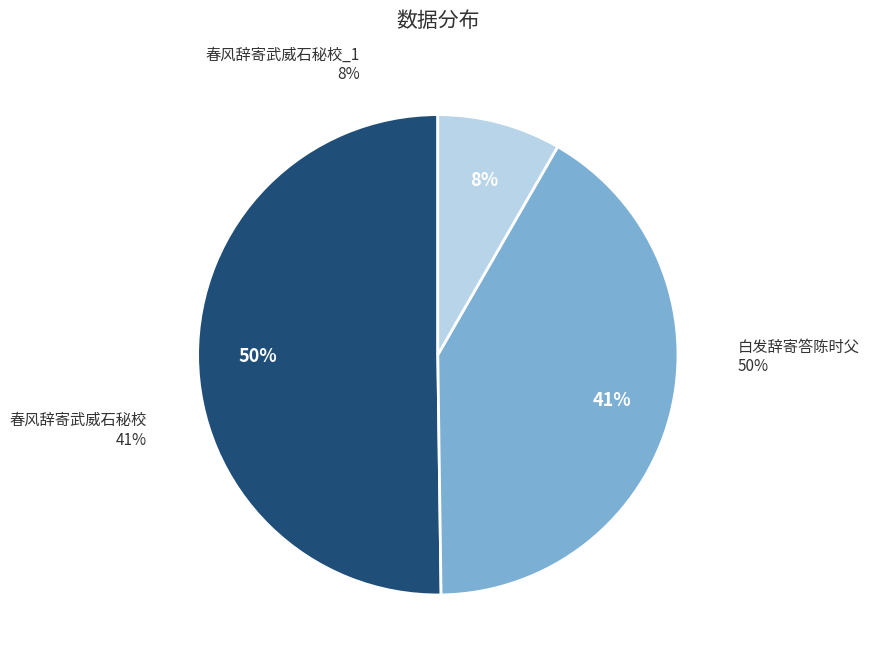

Which category accounts for the majority?

白发辞寄答陈时父